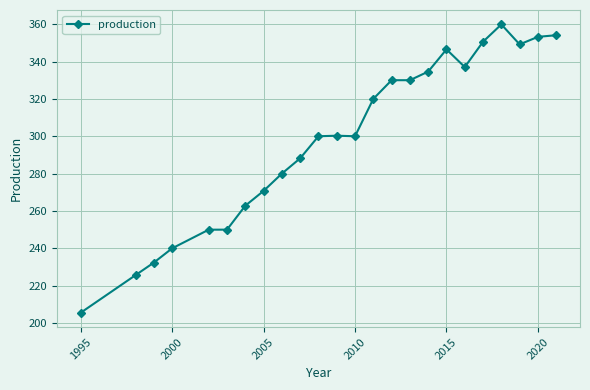

What is the value of the 16th point from the left?

330.0